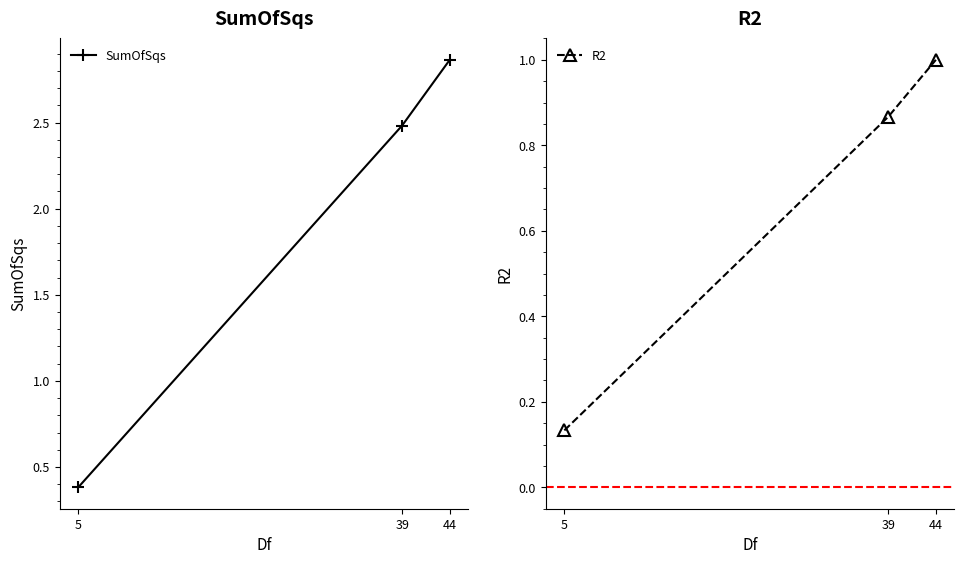

What is the smallest value displayed?

0.1